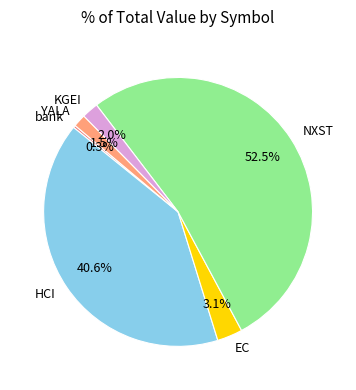

Which slice is the largest?

NXST